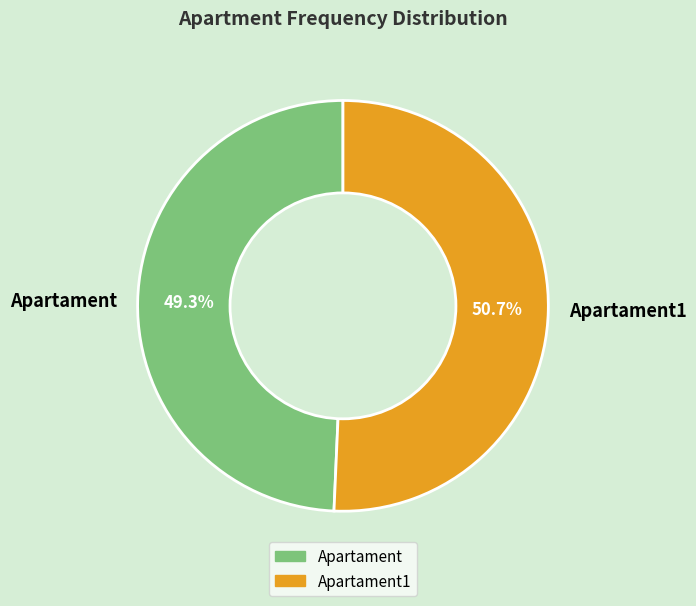

What percentage is NOT represented by Apartament?

50.7%